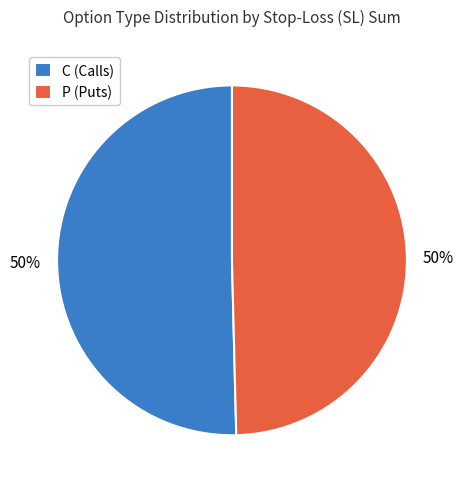

How many segments does this pie chart have?

2